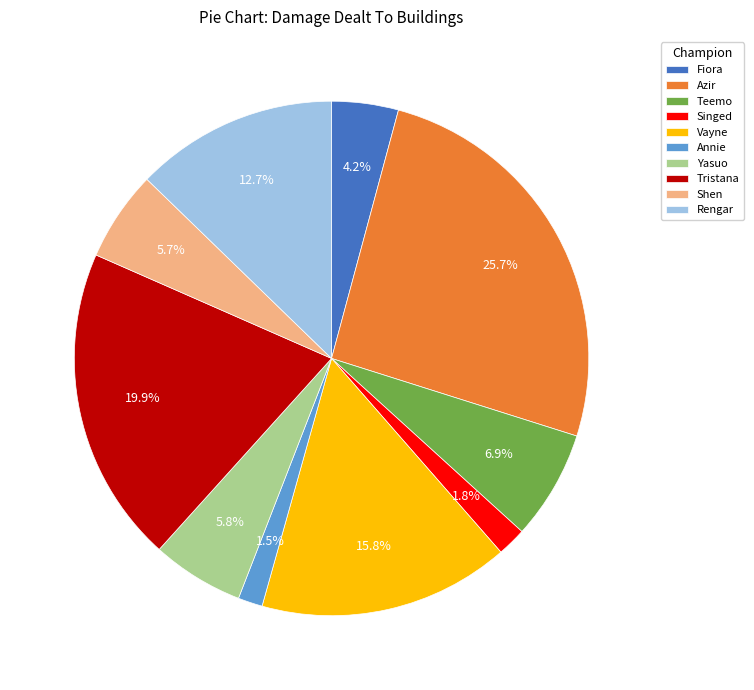

Does Fiora represent more than half of the total?

No